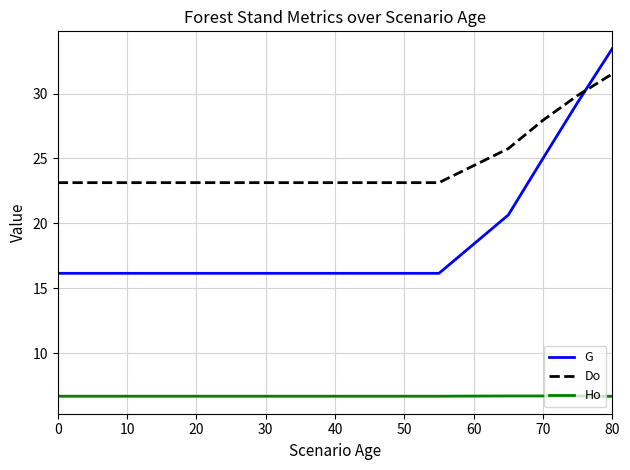

How many lines are shown in the chart?

3